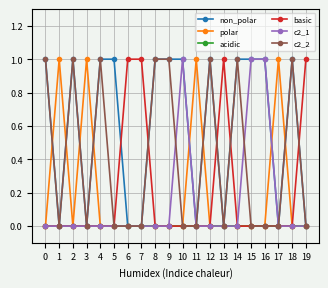

True or false: basic has a value of 0 at 0.

True